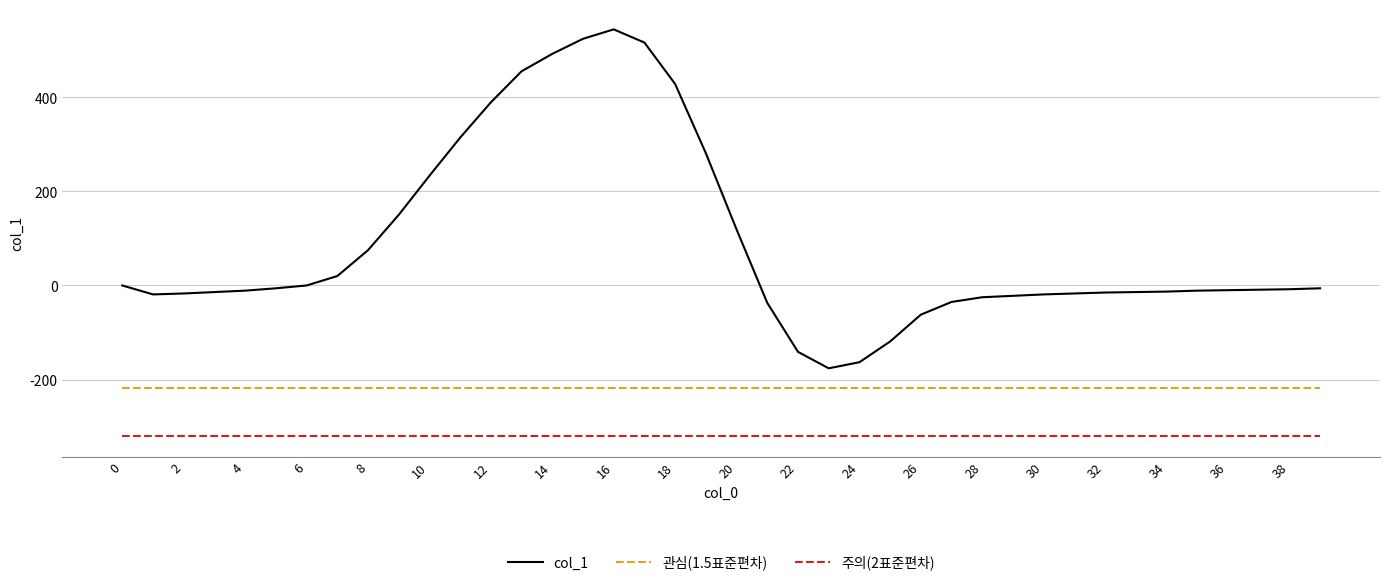

True or false: 주의(2표준편차) and 관심(1.5표준편차) intersect in this chart.

False